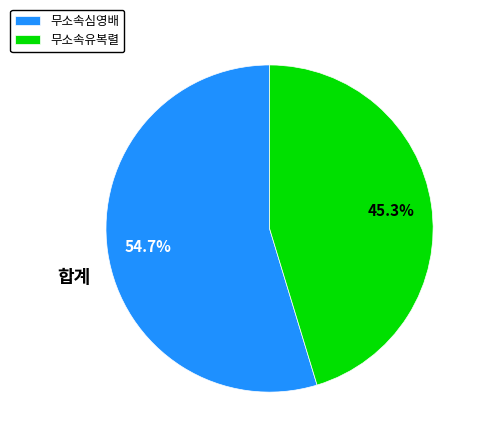

Is 무소속심영배 the majority of the pie?

Yes